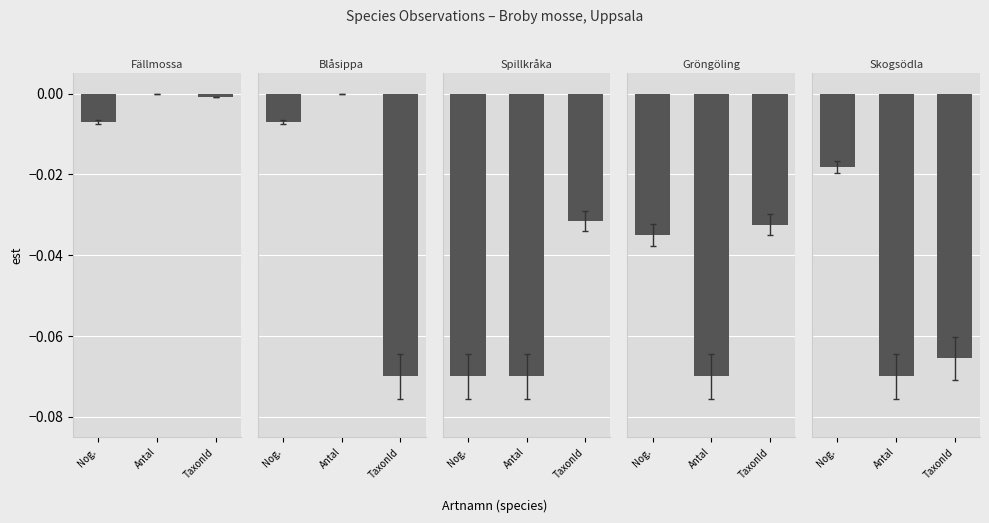

Where is Fällmossa nearest to the value 0?

Antal